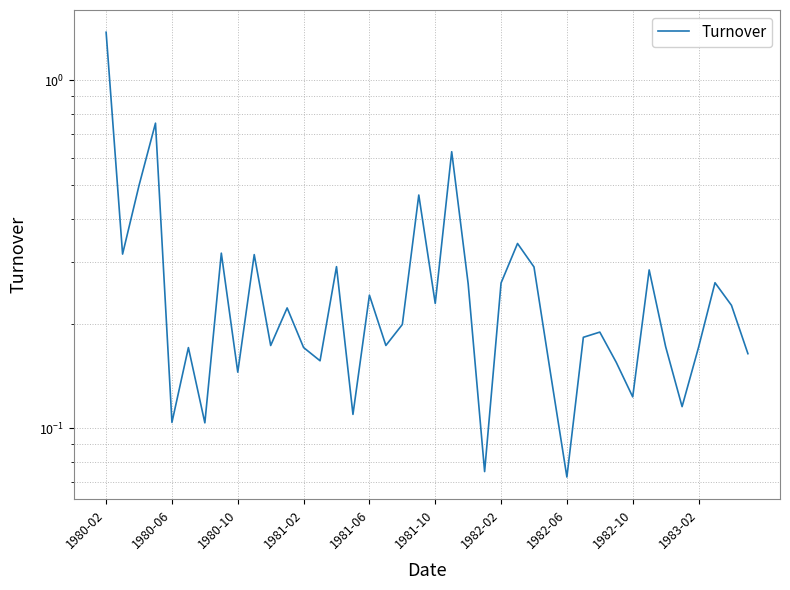

What is the minimum value shown in the chart?

0.1